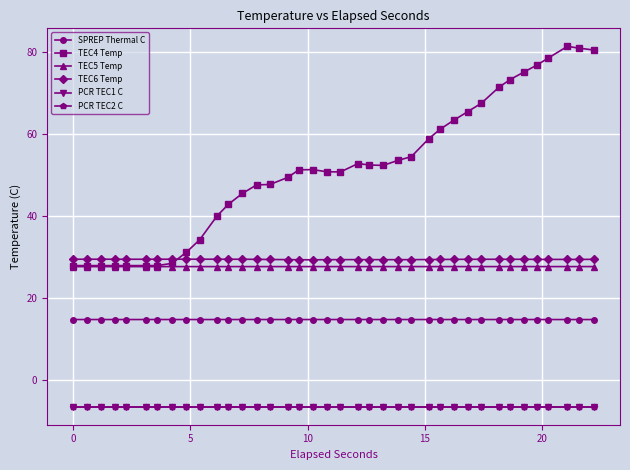

Does the chart have visible grid lines?

Yes